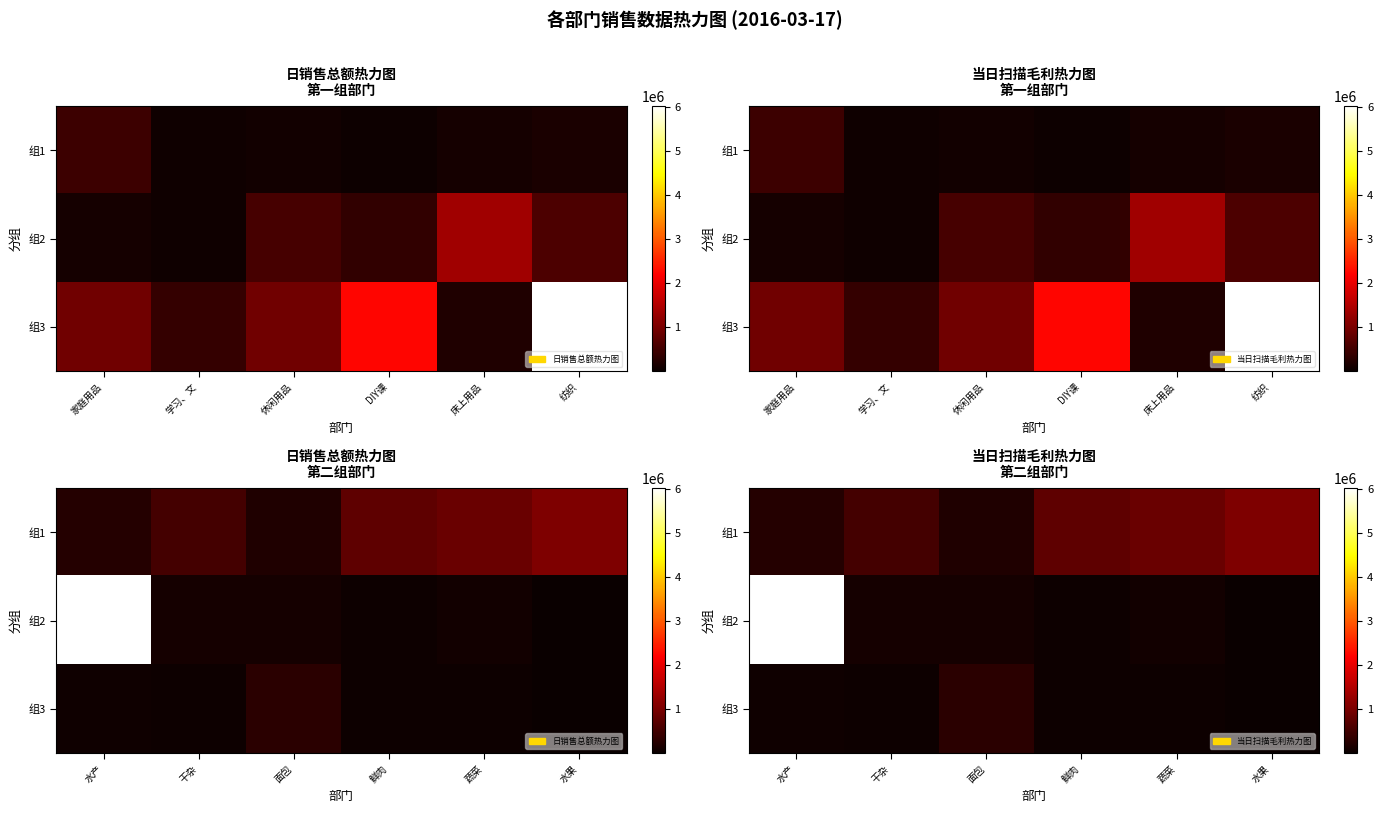

The 组3 series shows 43656.4 at 蔬菜. True or false?

True